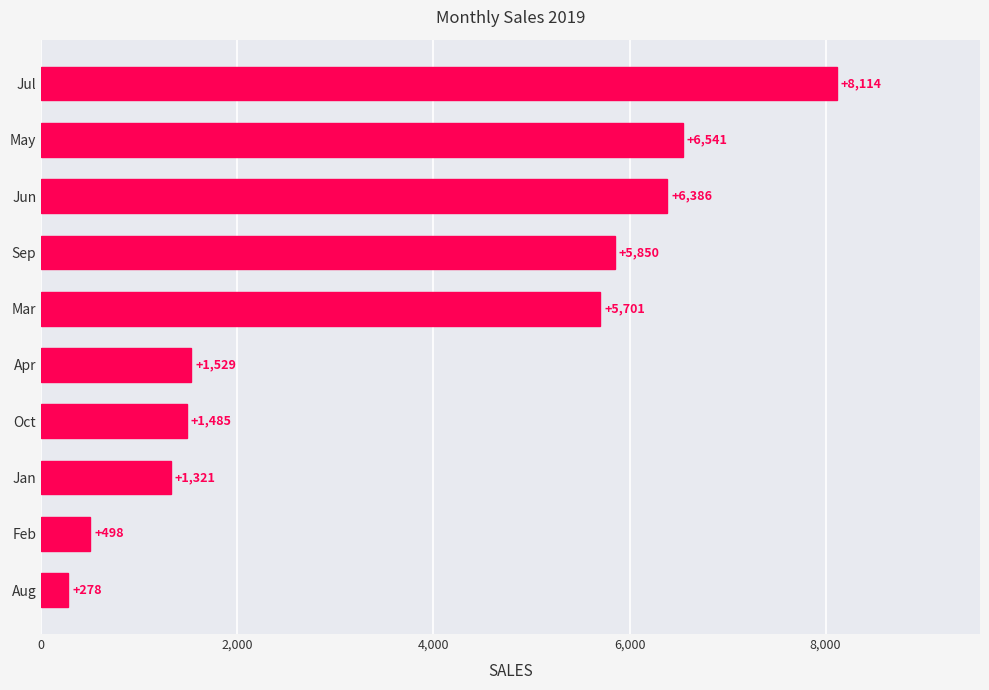

Is it true that the value at Oct is 1485?

True